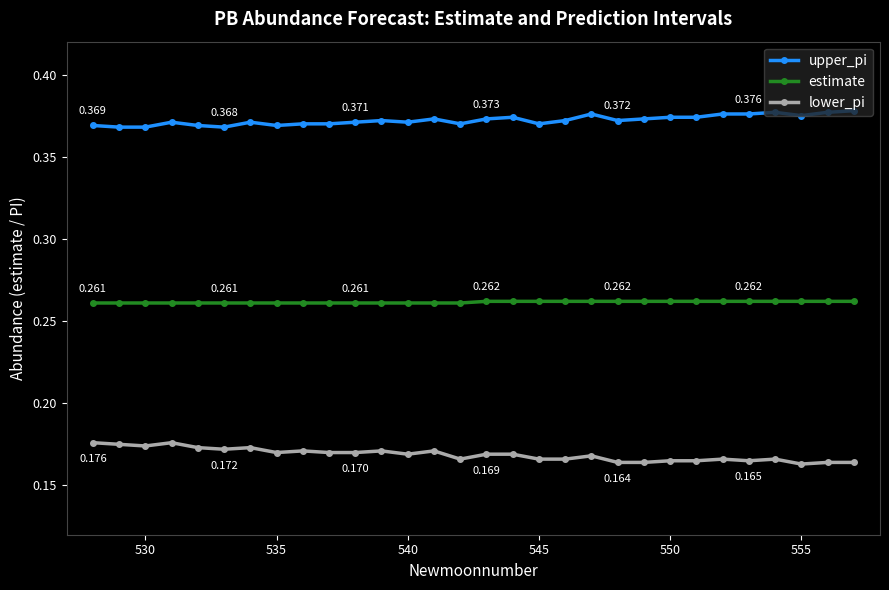

What is the sum of all estimate values?

7.8